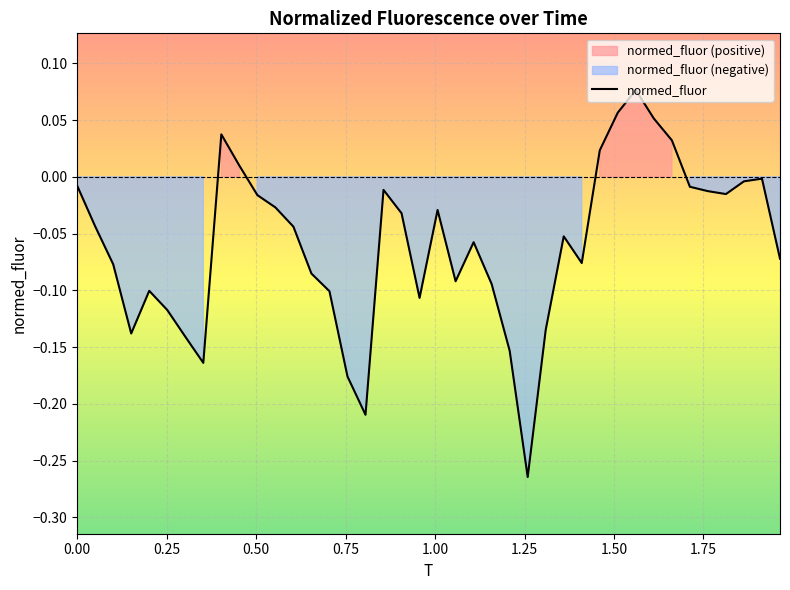

How many values are above zero?

7